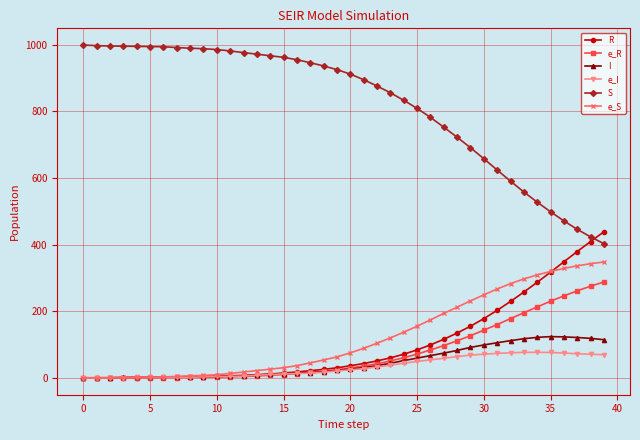

Which series has the largest total across all categories?

S